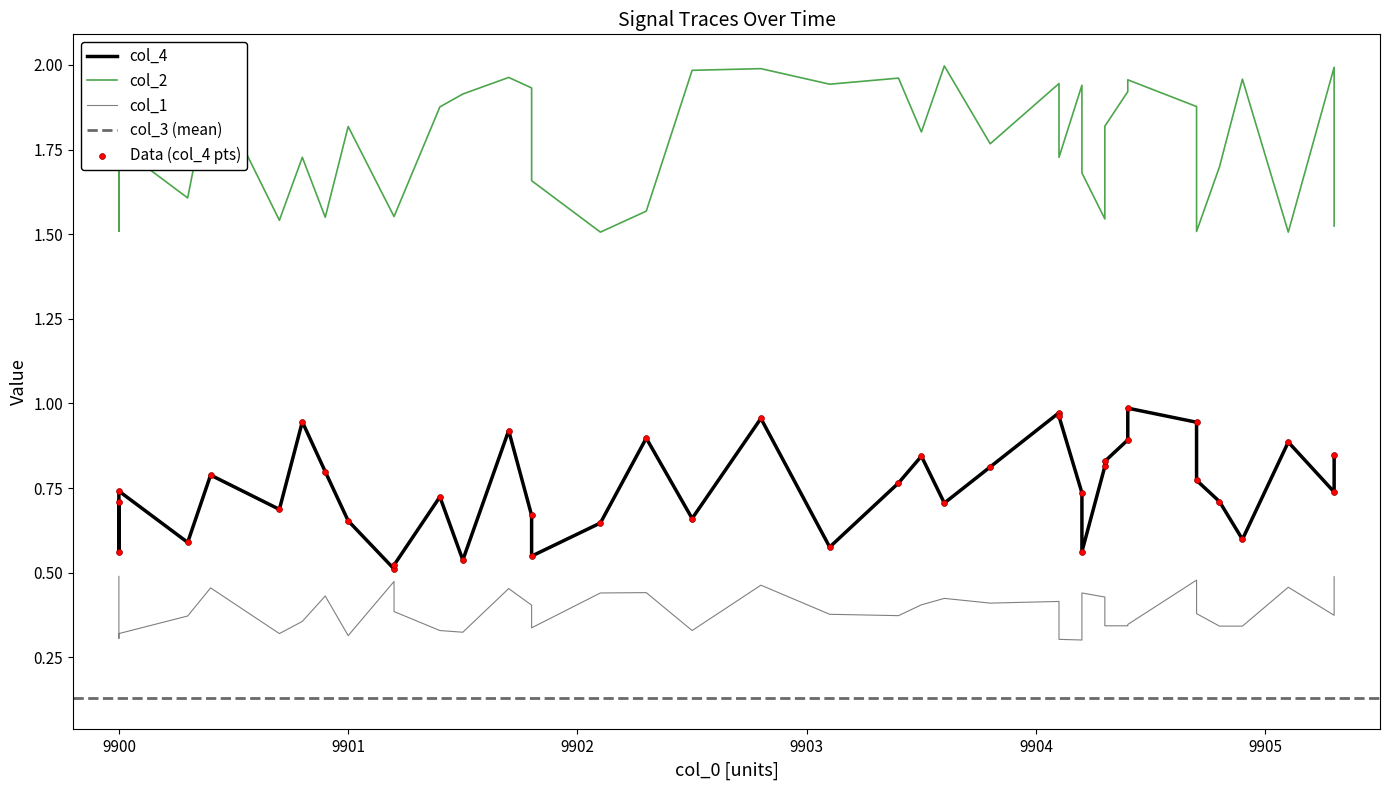

At how many categories does at least one series exceed 1?

40